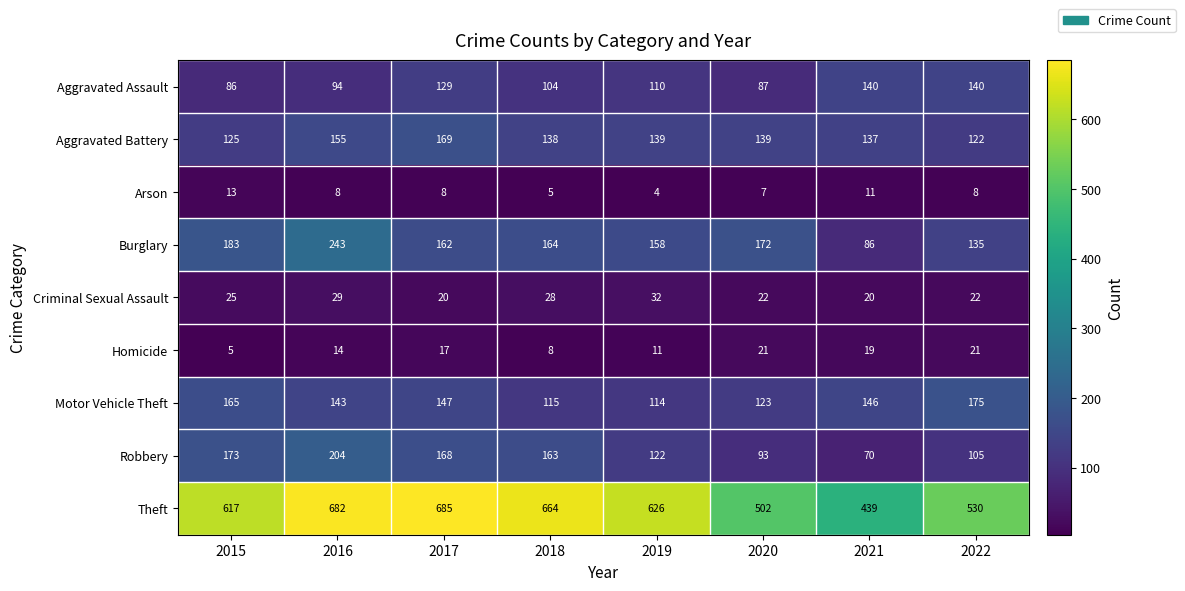

What is the sum of all Aggravated Assault values?

890